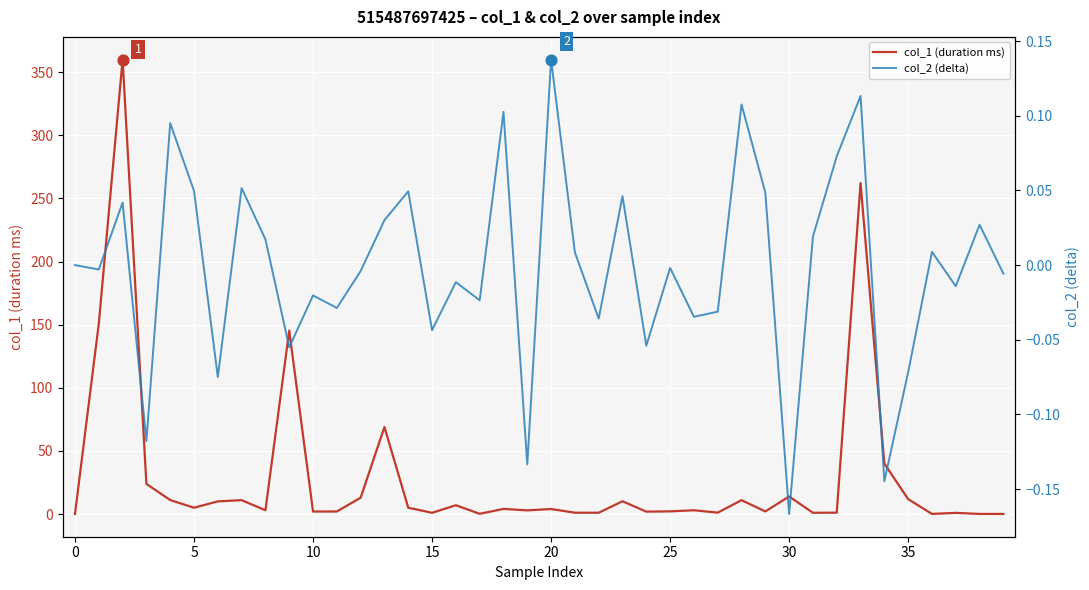

Which series has the largest total across all categories?

col_1 (duration ms)